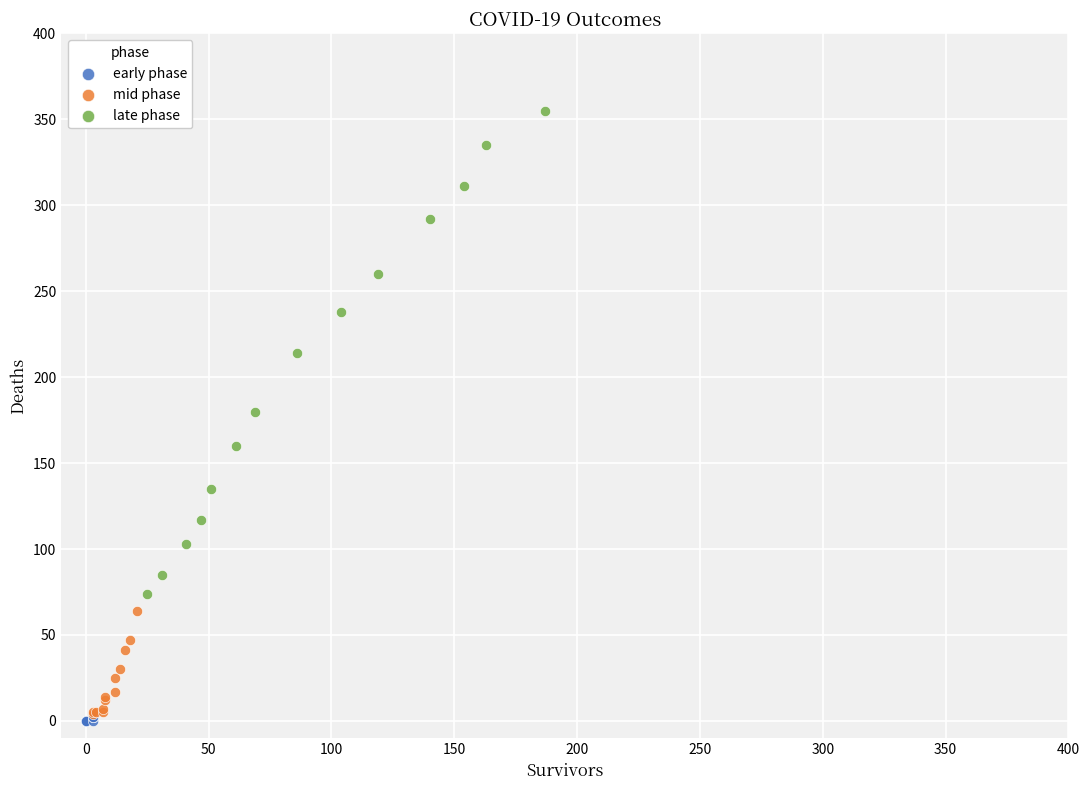

Which series reaches the minimum Y coordinate?

early phase